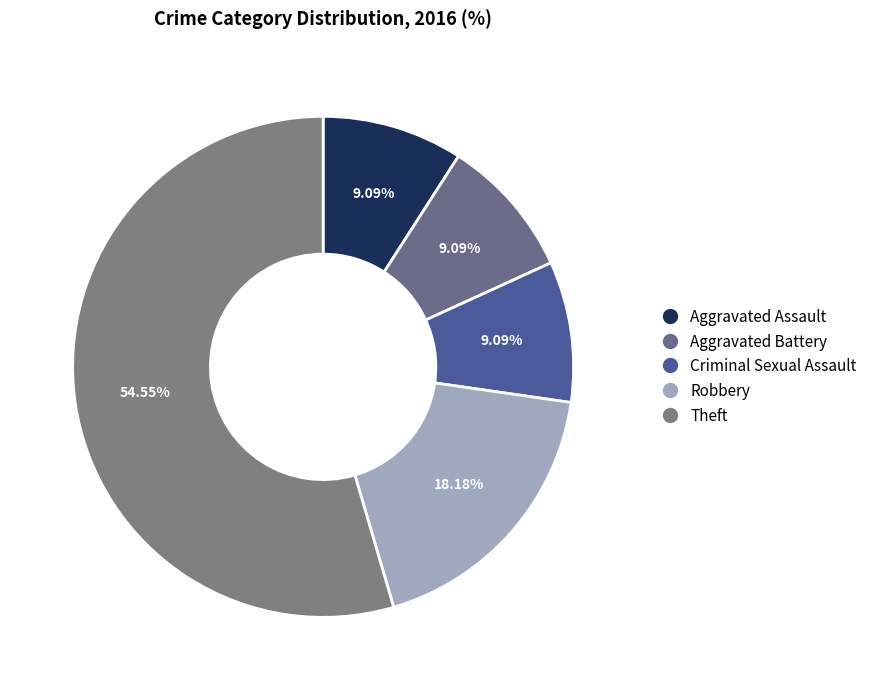

Which category has the biggest portion of the pie?

Theft